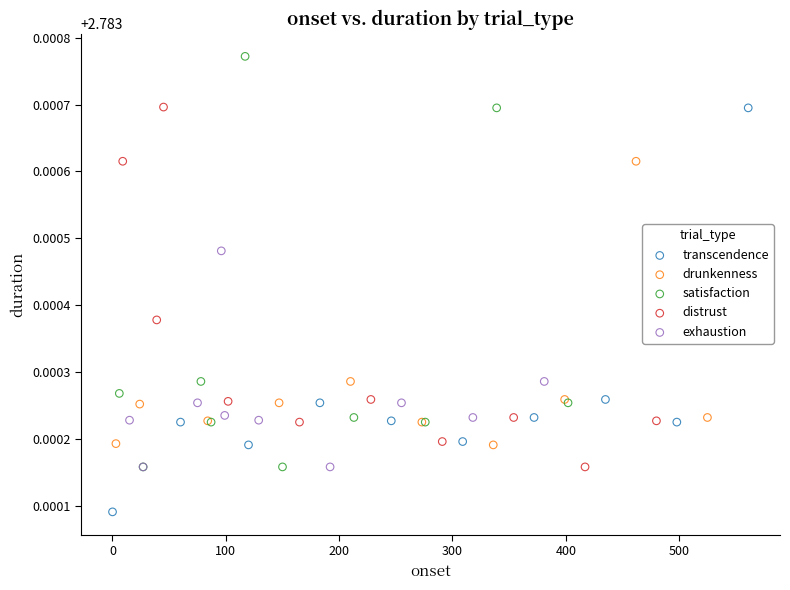

Which series reaches the maximum Y coordinate?

satisfaction